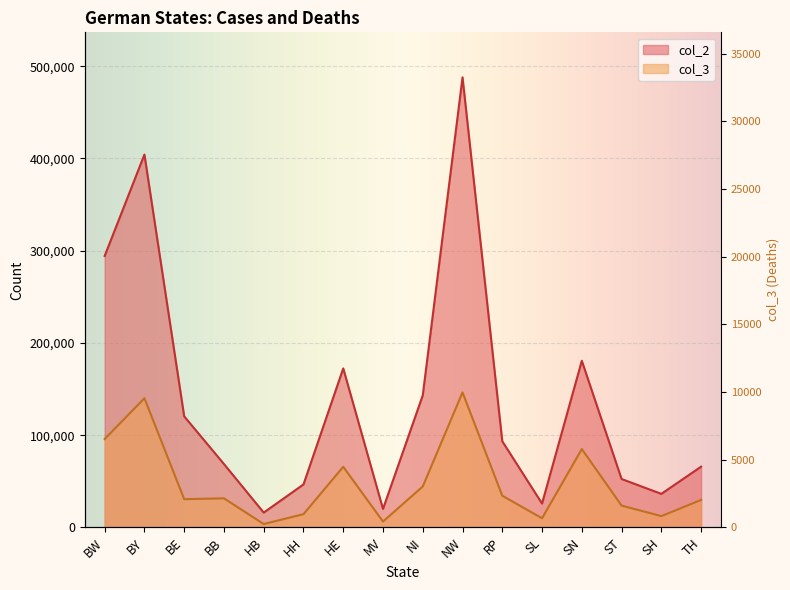

How many lines are shown in the chart?

2